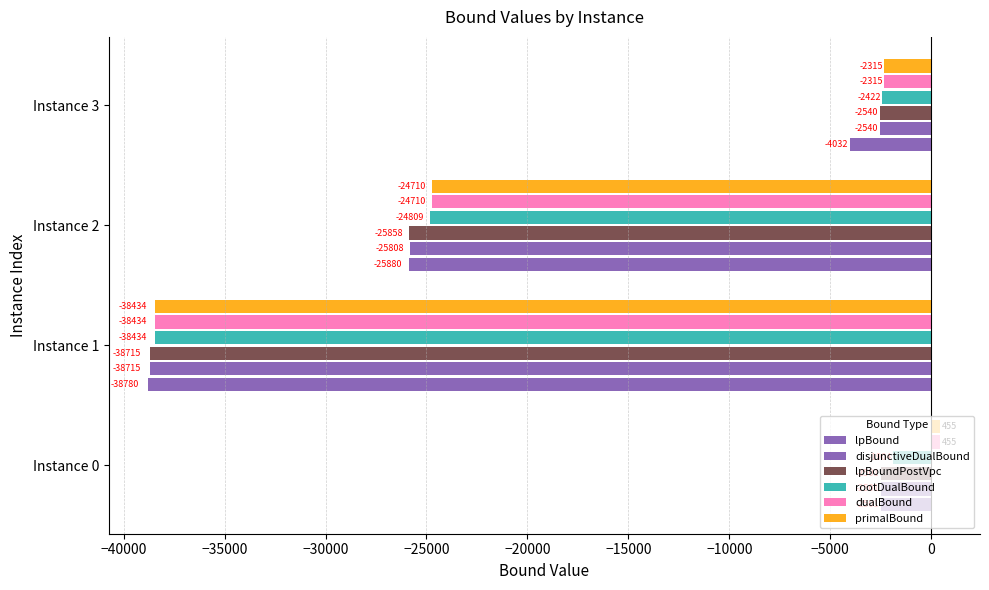

How many data points in rootDualBound are less than -2422?

3